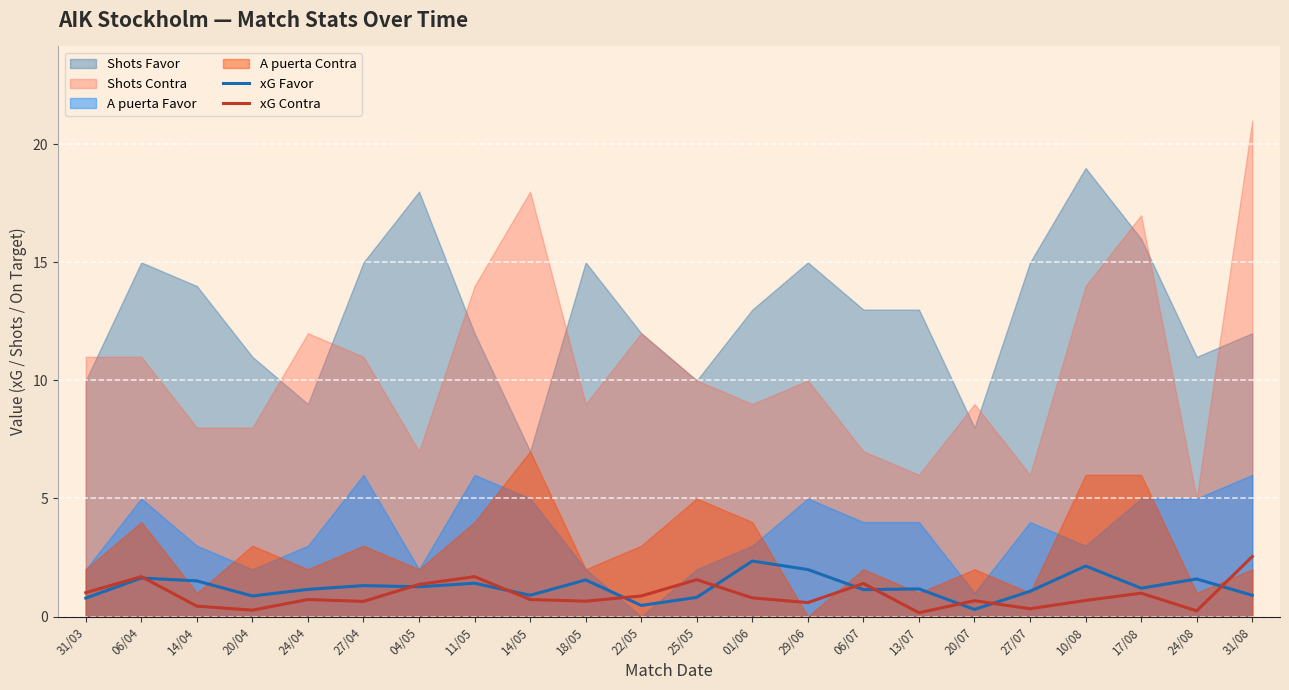

What is the highest value of the xG Contra series?

2.5